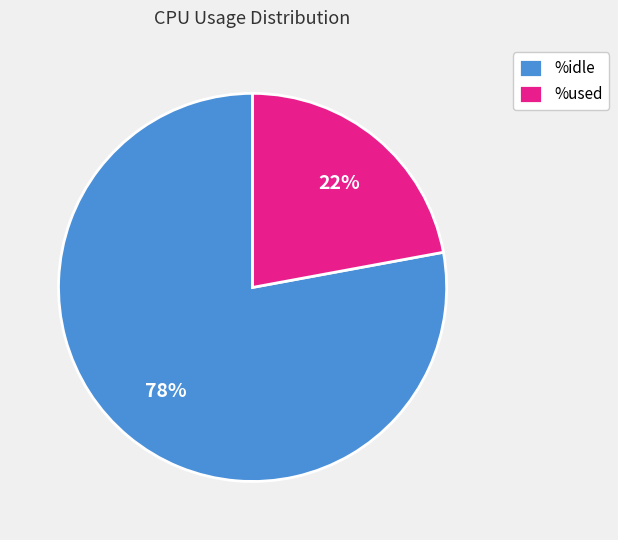

Which slice is the smallest?

%used